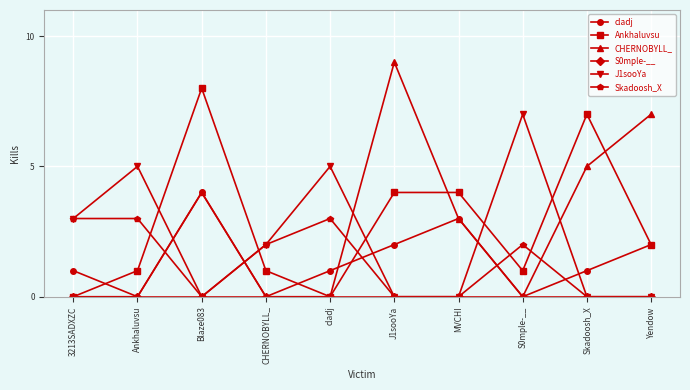

What is the value of the CHERNOBYLL_ point at the 7th from the left?

3